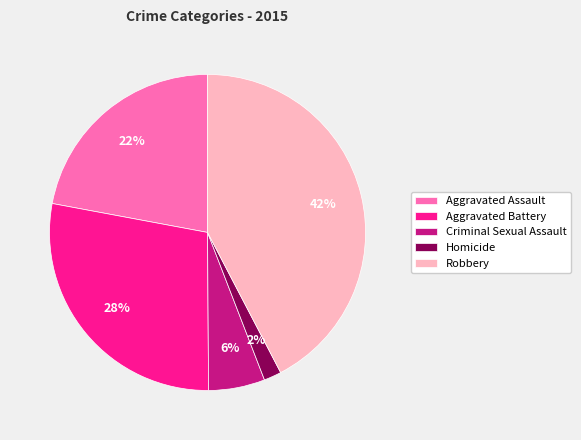

The Criminal Sexual Assault slice represents 6% of the pie. True or false?

True